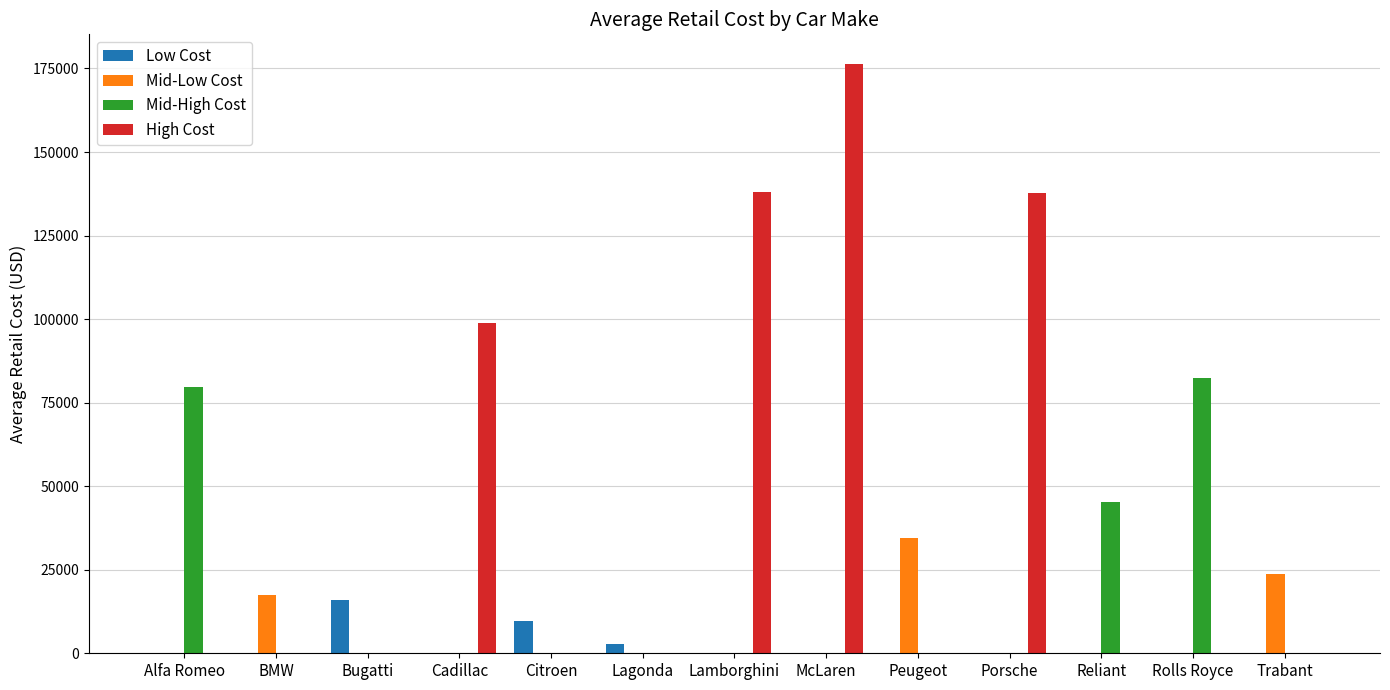

What is the greatest value displayed?

176400.0